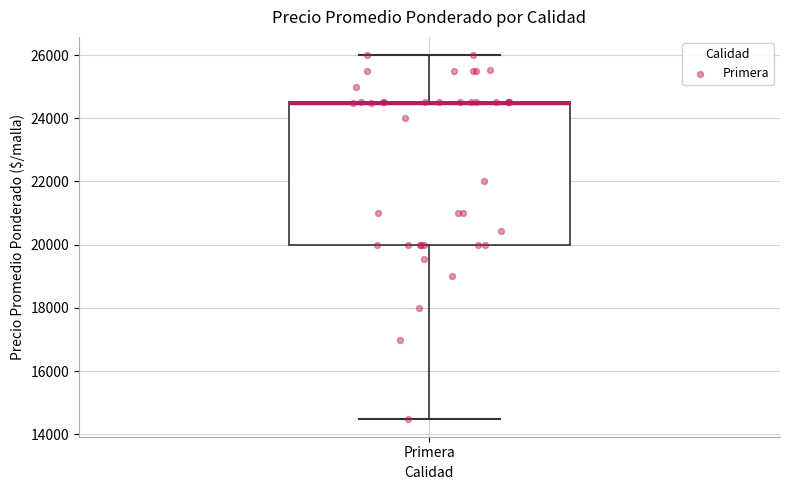

Where does the lower whisker of the box for Primera end on the y-axis? The values are not printed on the chart, so give them approximately, as read against the axis.

14600